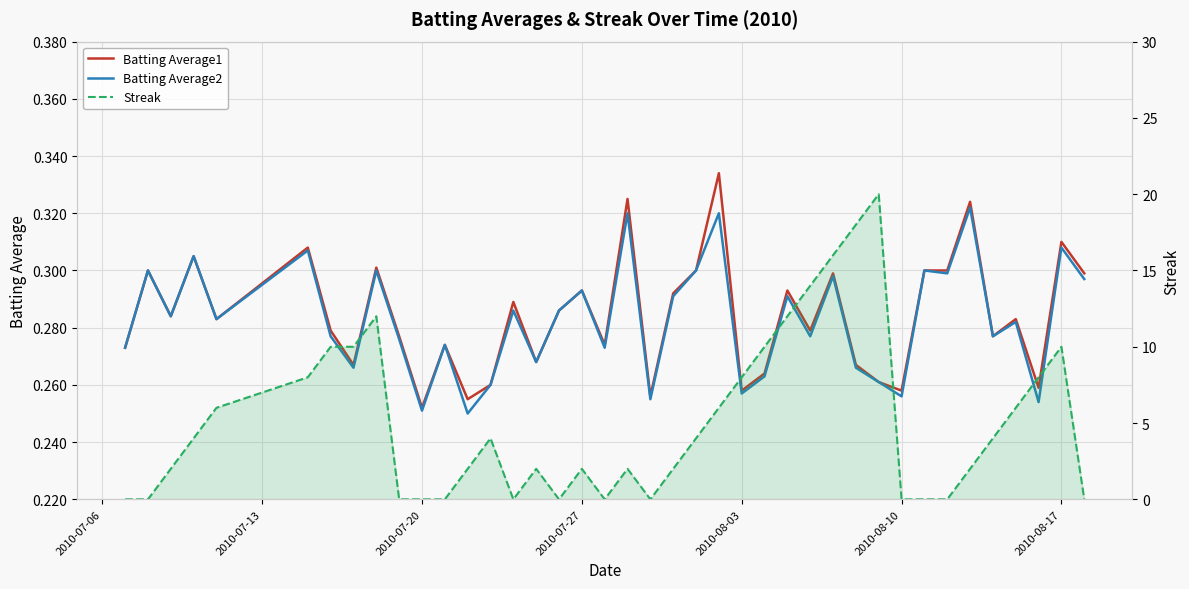

True or false: Batting Average1 has more than 1 points higher than both neighbors.

True